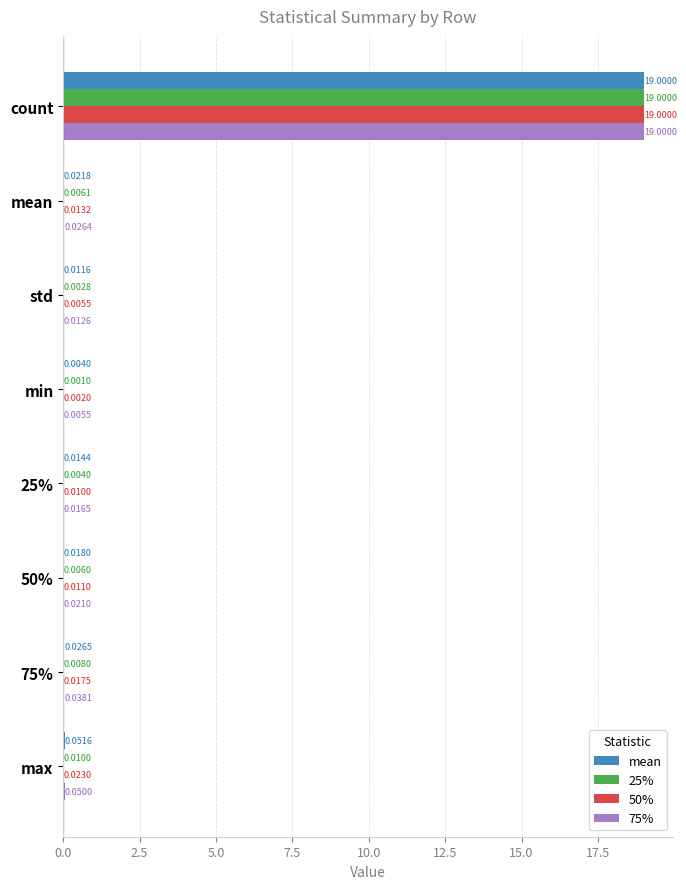

At which category is the sum across all series the highest?

count